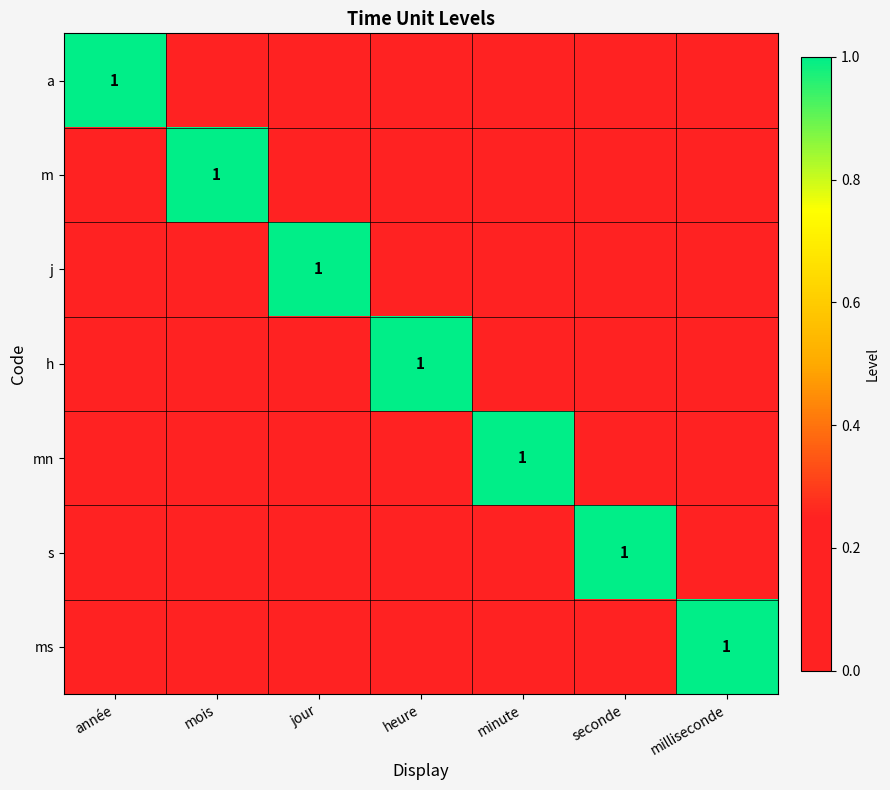

The value of ms at milliseconde is 0. True or false?

False